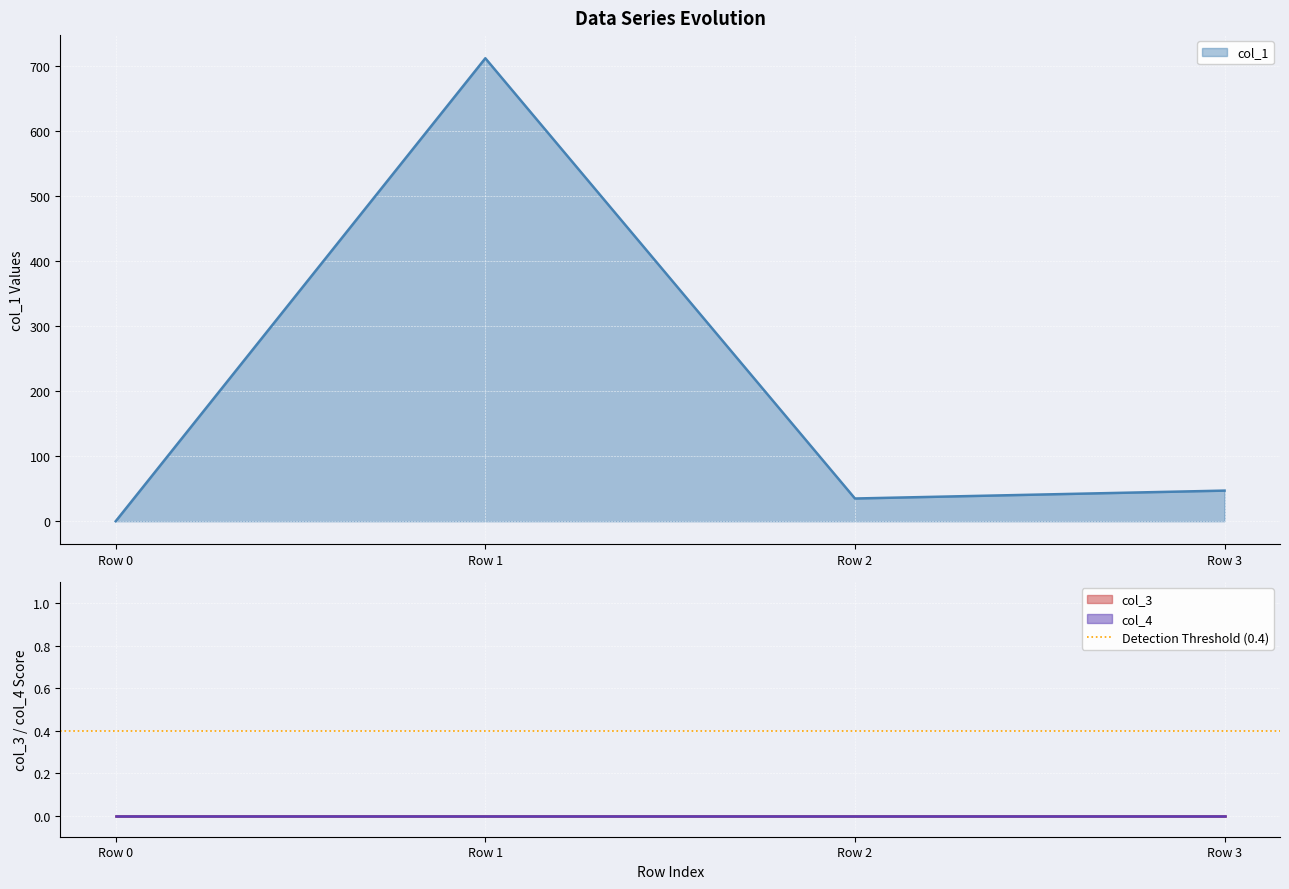

List the series in order of their peak value, highest first.

col_1, col_3, col_4